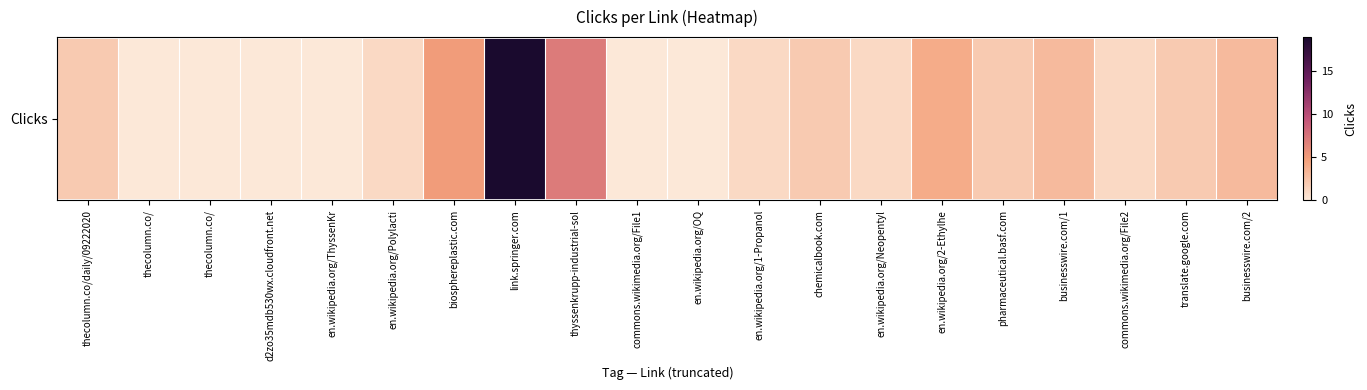

What is the difference between the maximum and second lowest values?

19